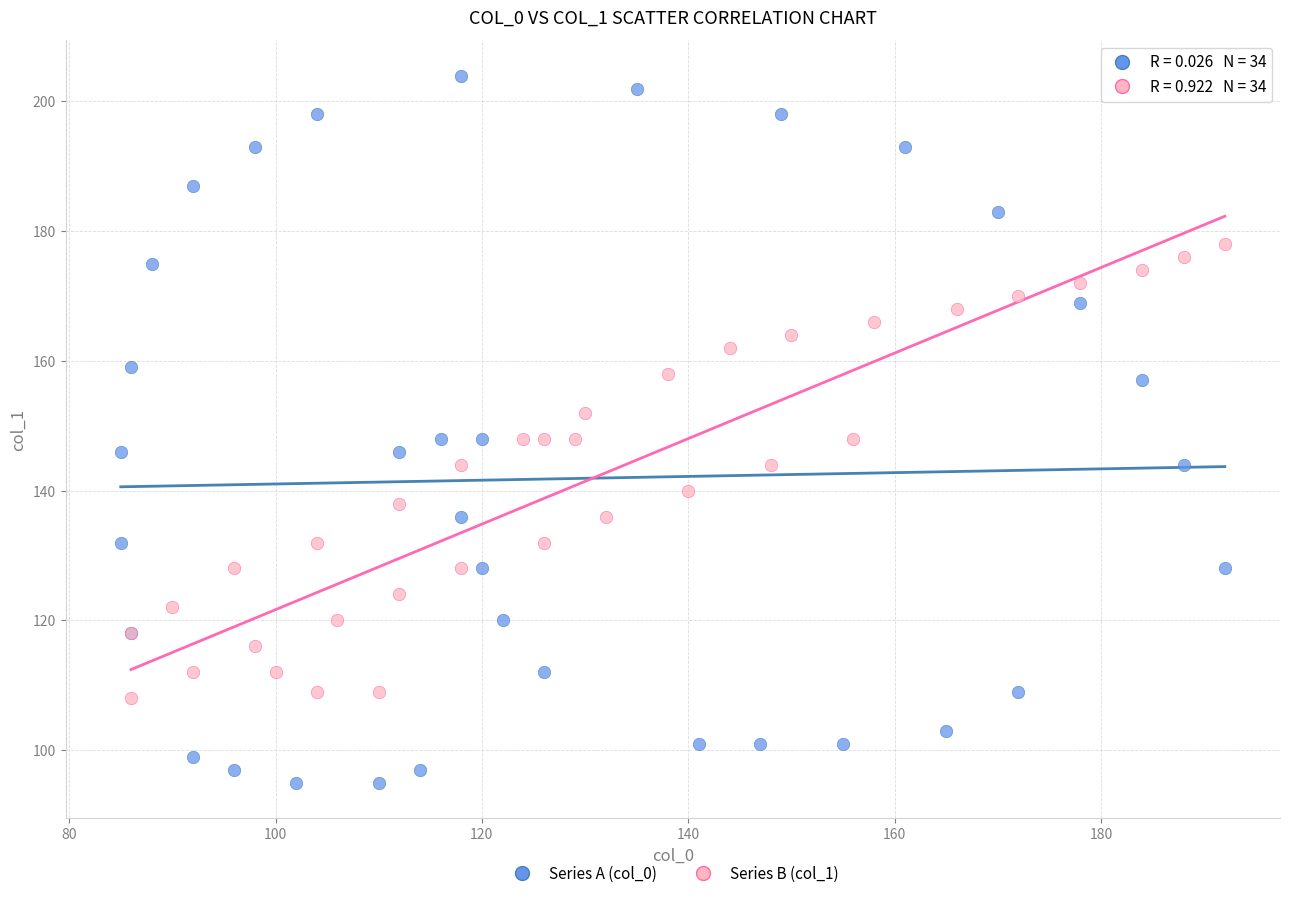

Which series reaches the minimum Y coordinate?

Series A (col_0)